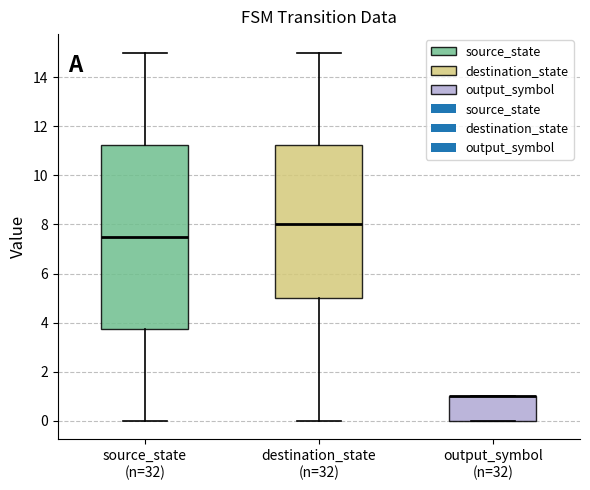

Reading left to right, transcribe this box plot: for each box, give where its median line is, the range the box spans, and where its two whiskers end, as read against the y-axis. The values are not printed on the chart, so give them approximately, as read against the axis.

source_state (n=32): median 7.6, box 3.8 to 11.2, whiskers 0.0 to 15.0
destination_state (n=32): median 8.0, box 5.0 to 11.2, whiskers 0.0 to 15.0
output_symbol (n=32): median 1.0 (drawn on the box's upper edge), box 0.0 to 1.0, whiskers 0.0 to 1.0